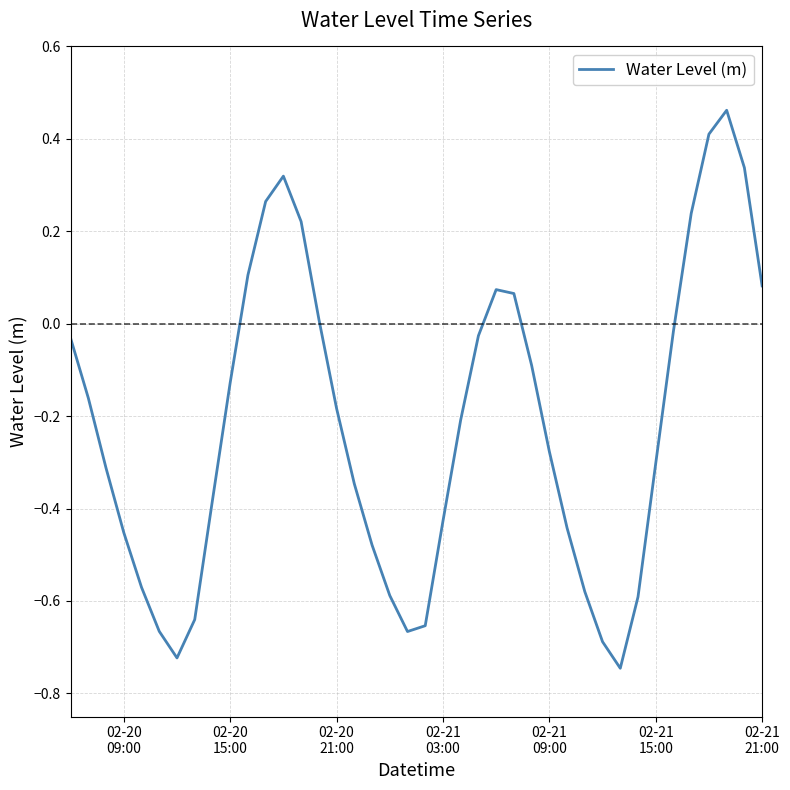

Count the number of data series in this chart.

1